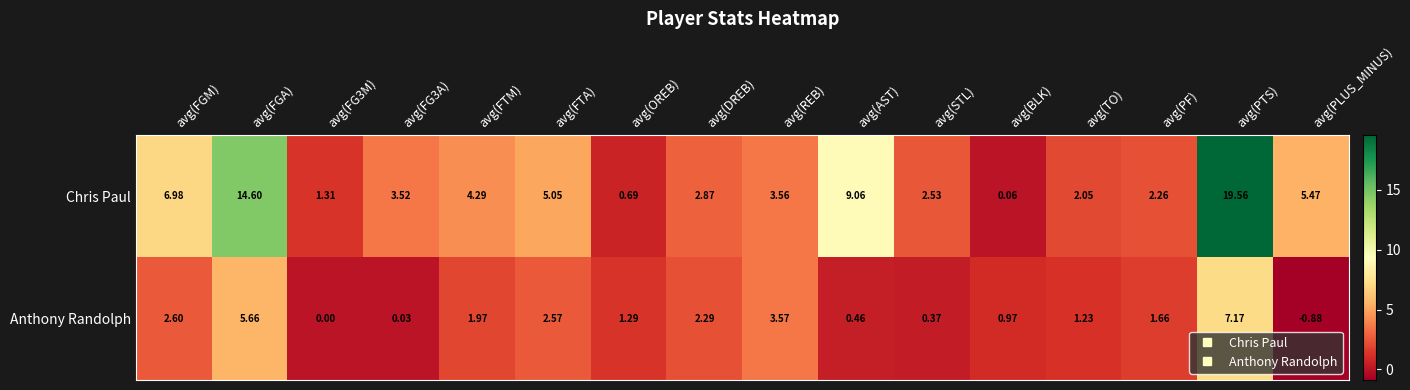

Which label corresponds to the largest value in the chart?

avg(PTS)